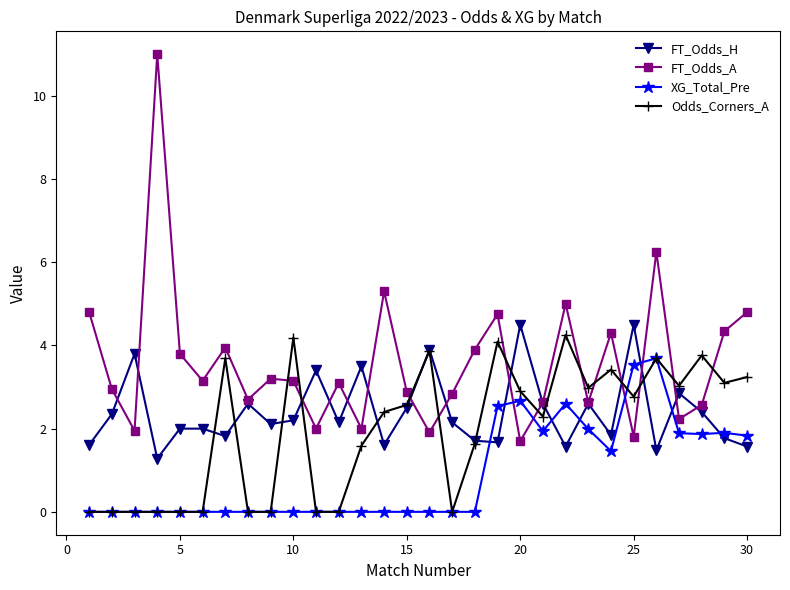

Which series has the largest range (max minus min)?

FT_Odds_A